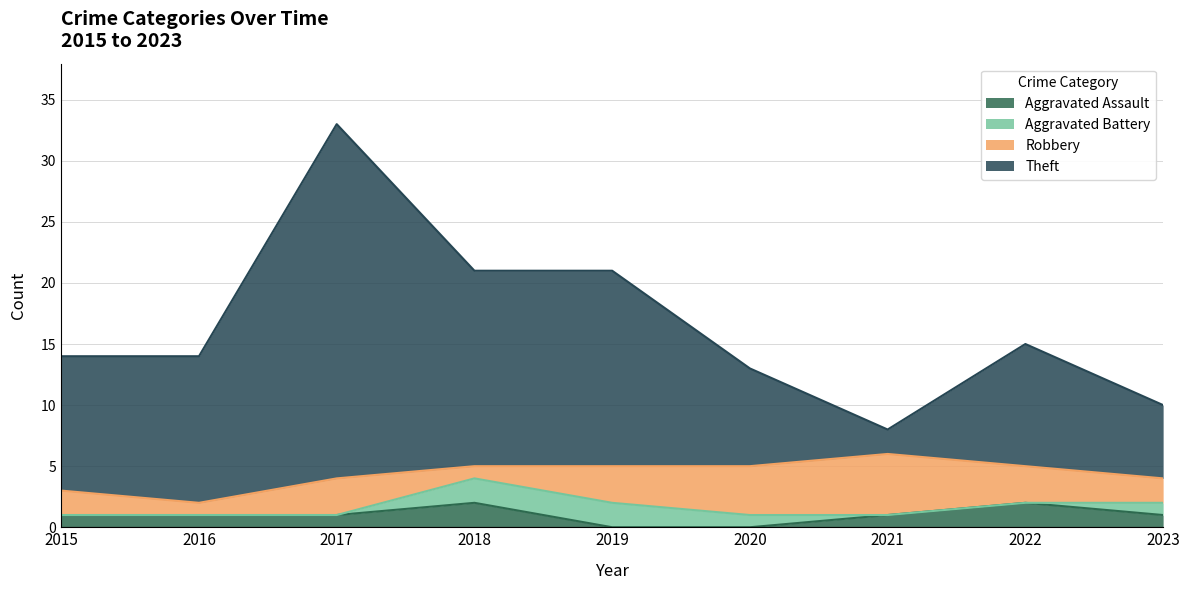

Read the Aggravated Assault value at 2016.

1